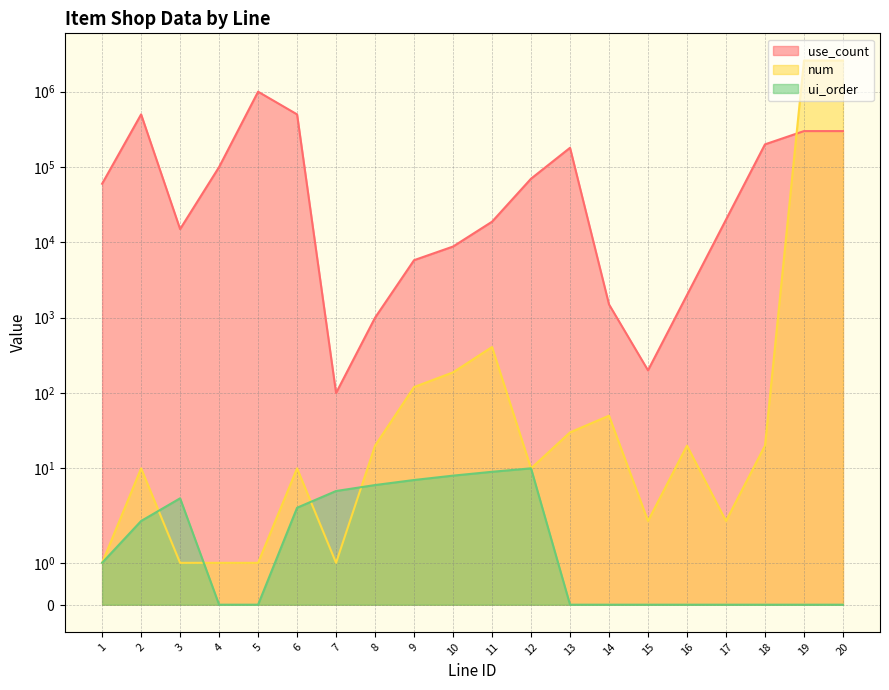

Rank the series by their average value, from lowest to highest.

ui_order, use_count, num